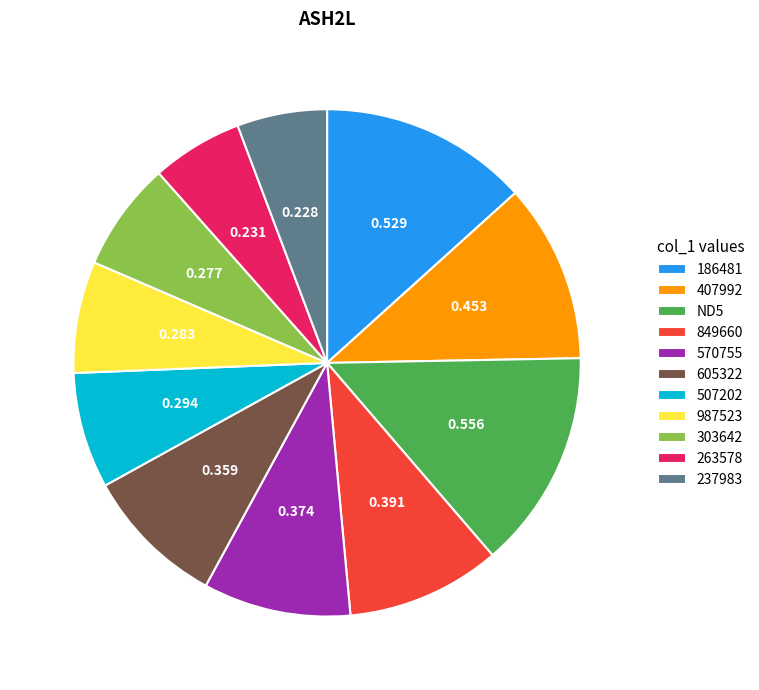

Does 570755 account for over 50% of the chart?

No